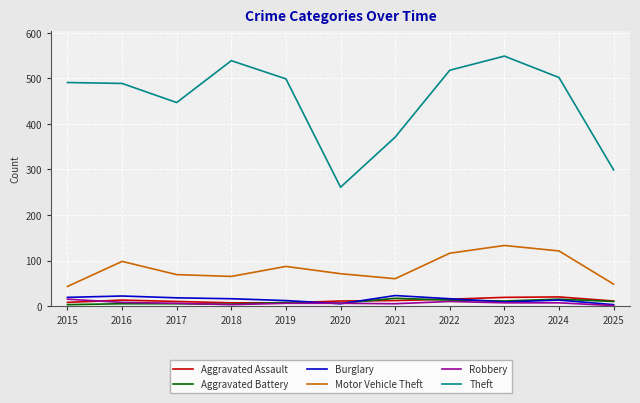

The Theft series shows 231 at 2018. True or false?

False